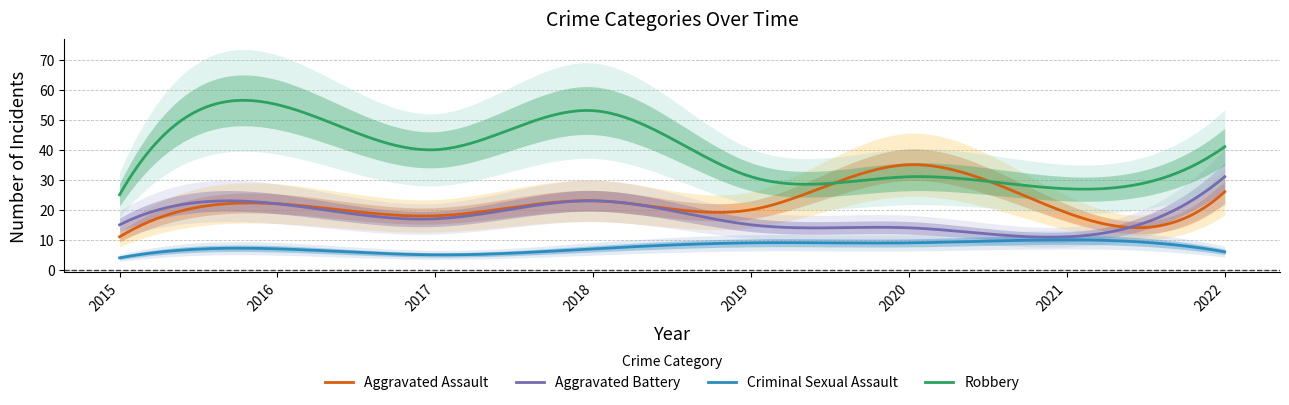

How many values in the Aggravated Battery series are below 17?

4